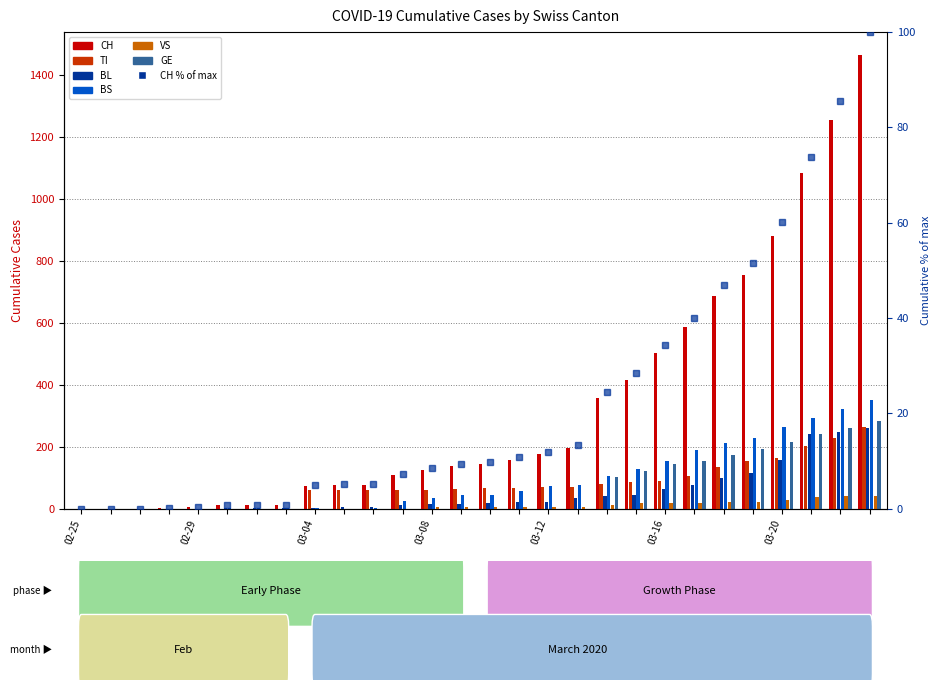

What is the difference between the maximum and minimum values in the CH series?

1464